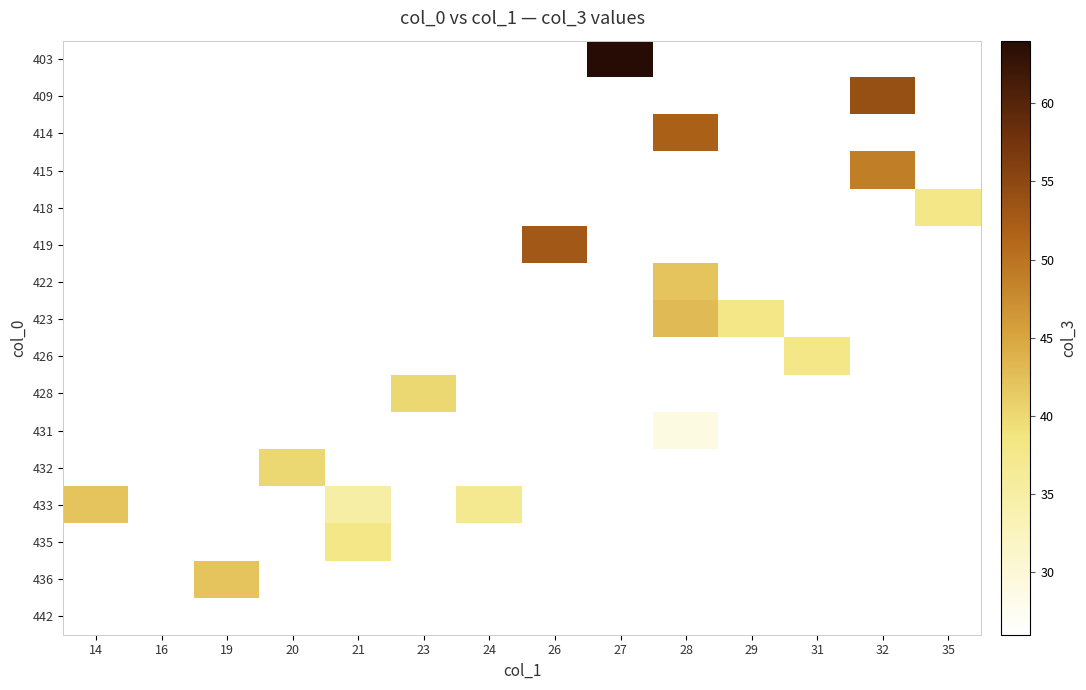

Which has a higher value, 28 or 32?

32